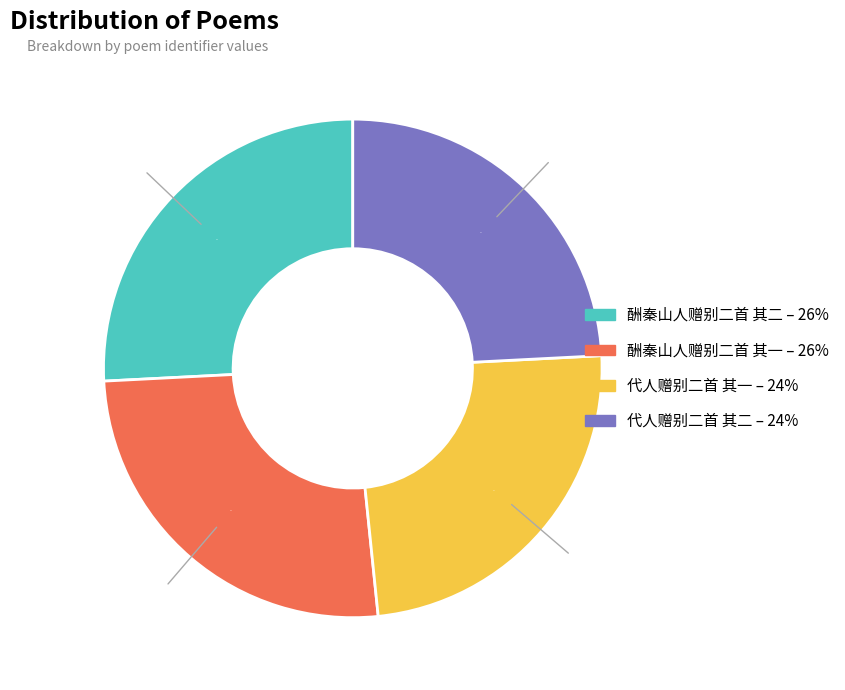

The 酬秦山人赠别二首 其二 slice represents 38% of the pie. True or false?

False